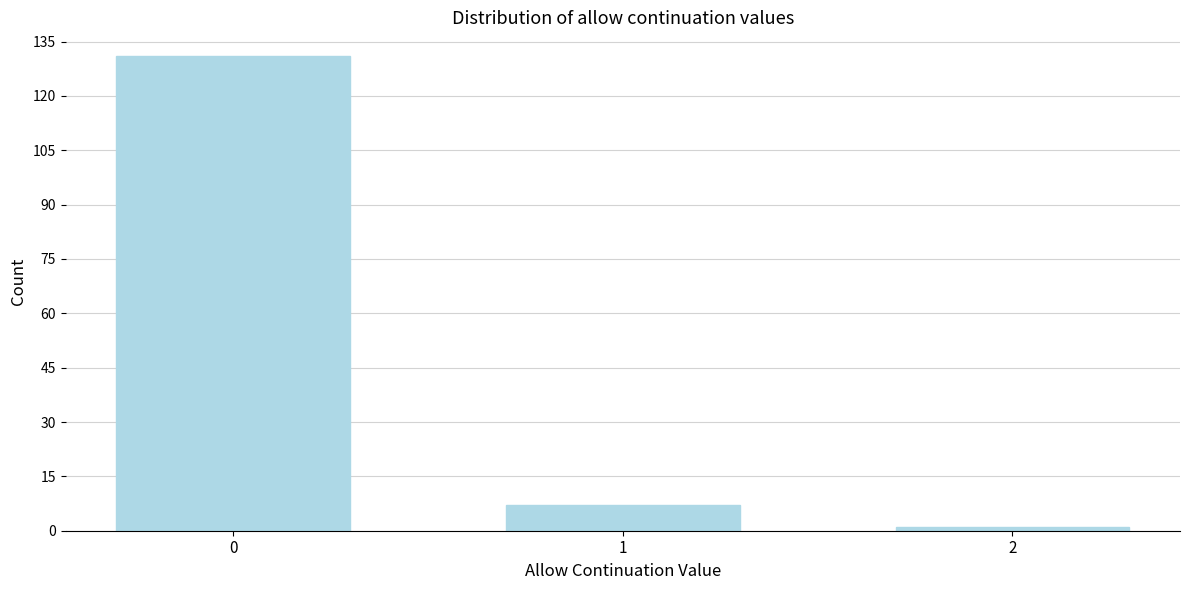

Reading left to right, list all the values displayed in this chart.

0=131	1=7	2=1